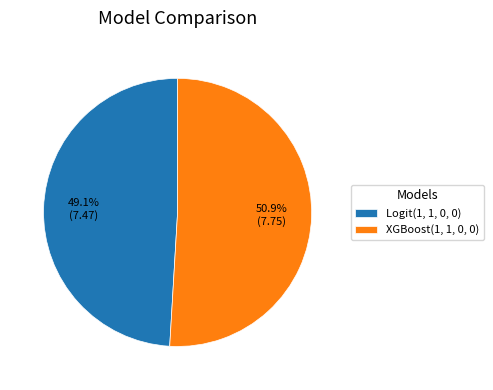

The XGBoost(1, 1, 0, 0) slice represents 51% of the pie. True or false?

True